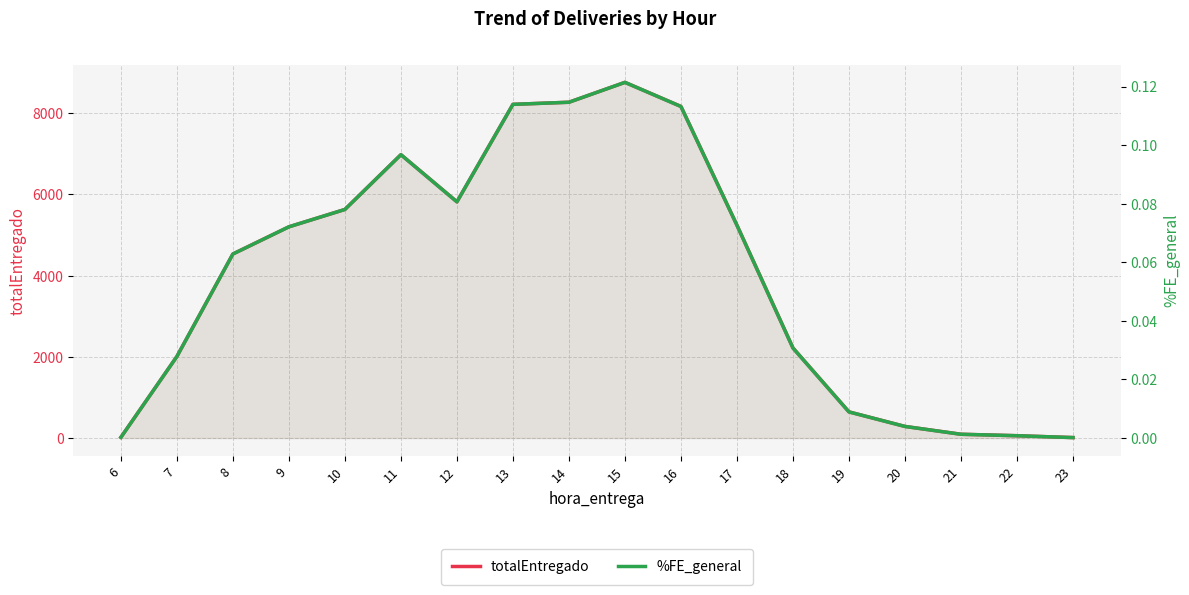

In %FE_general, how many points are higher than both neighbors (excluding endpoints)?

2